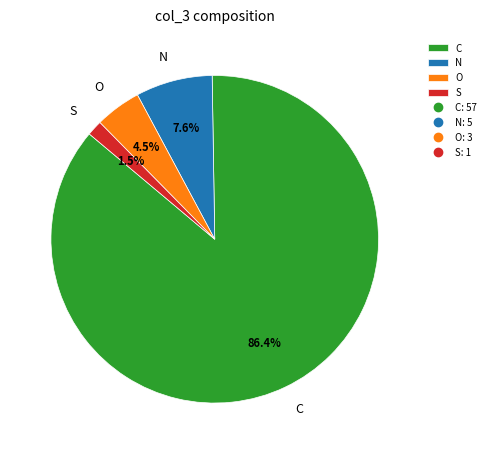

What is the smallest slice in the pie chart?

S